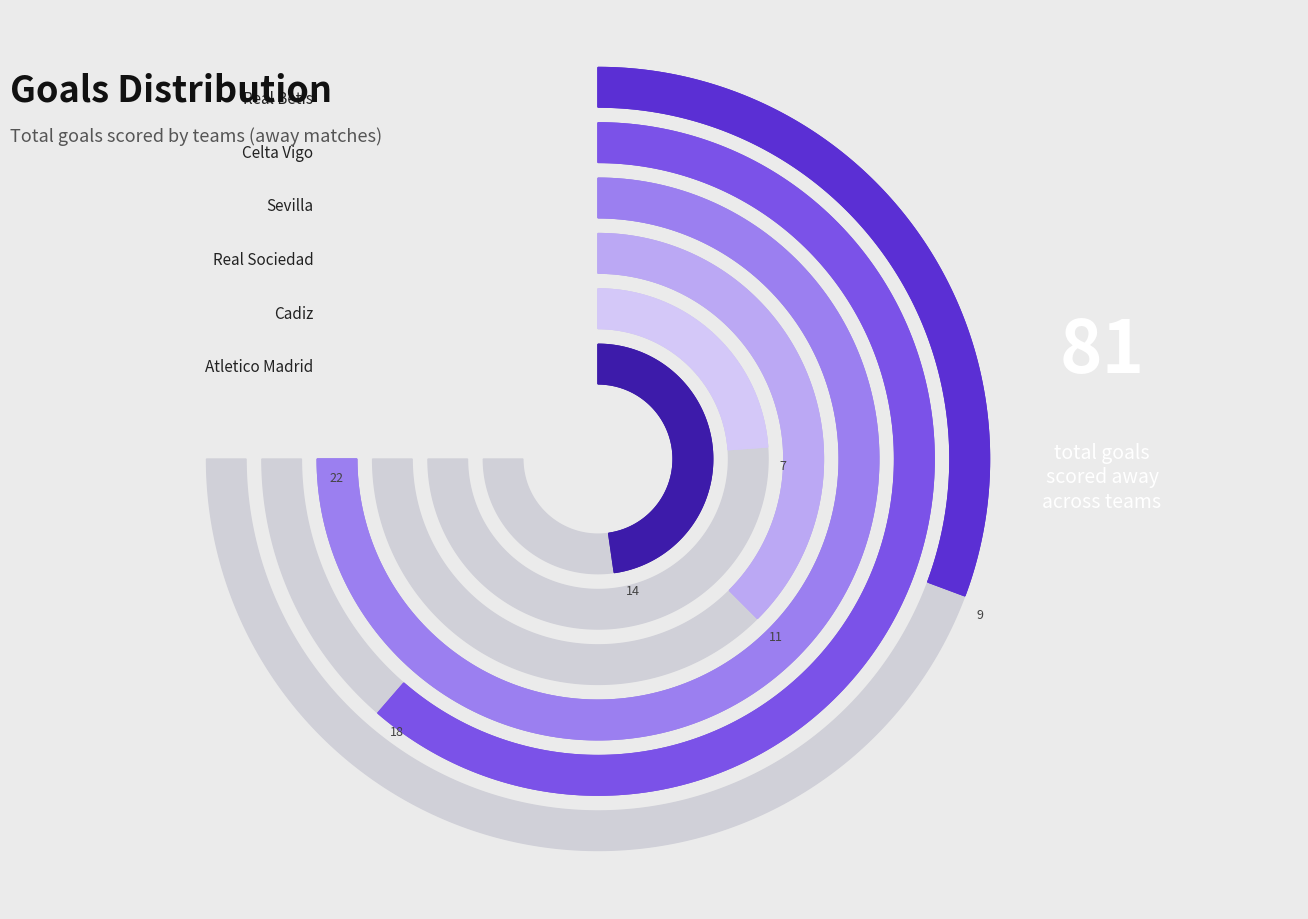

Which slice is the largest?

Sevilla